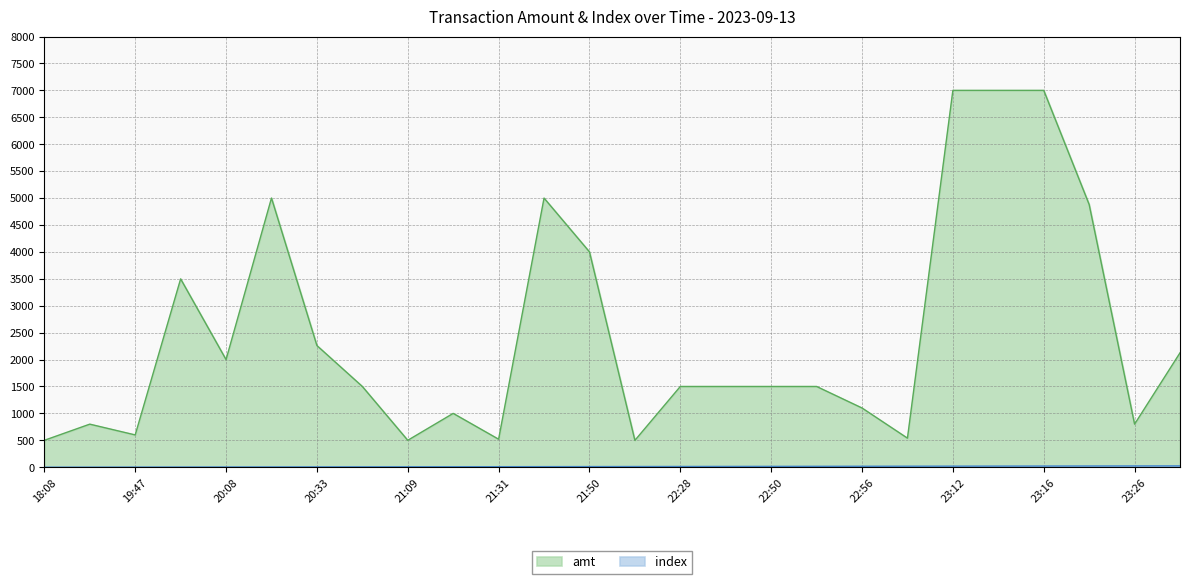

What is the difference between the maximum and minimum values in the index series?

25